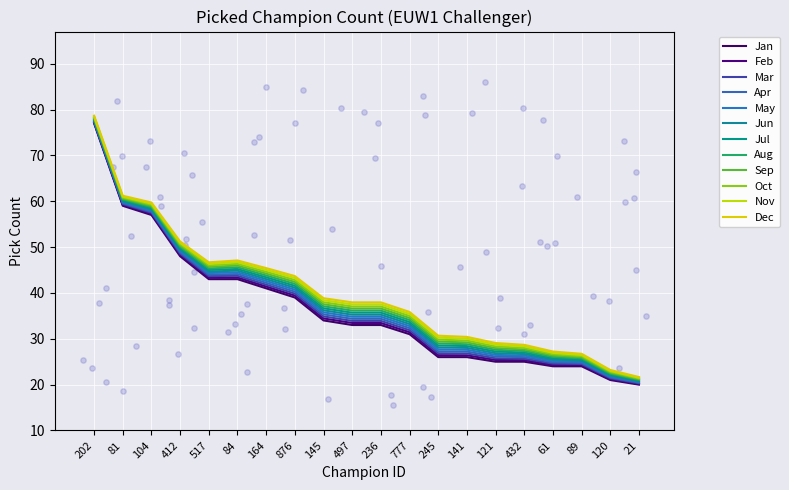

Between 81 and 89, which is larger?

81